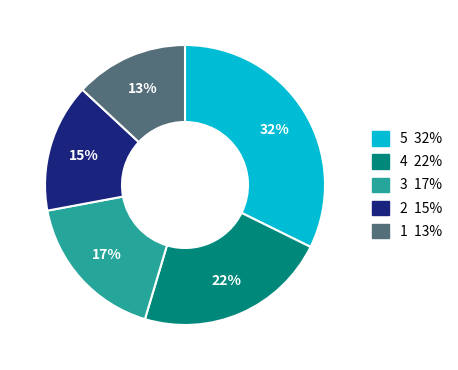

Count the number of slices in the pie.

5